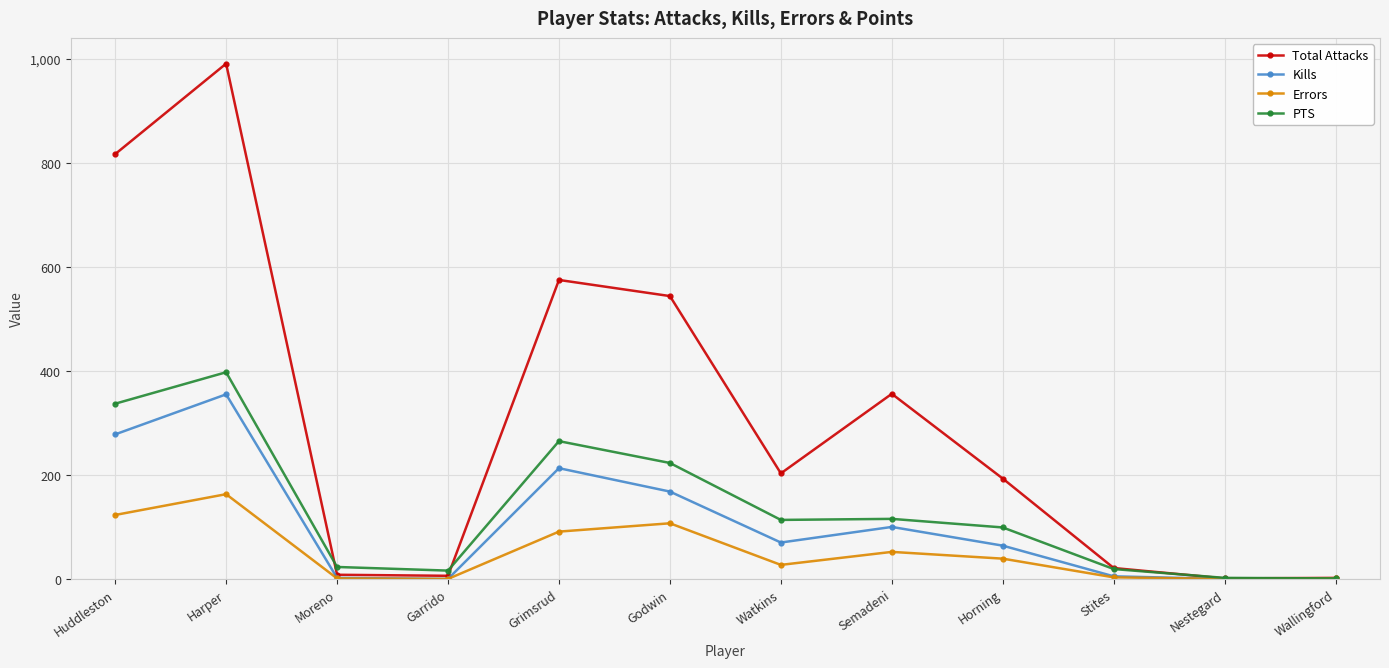

Is the value of Errors at Wallingford greater than the value of Kills at Watkins?

No